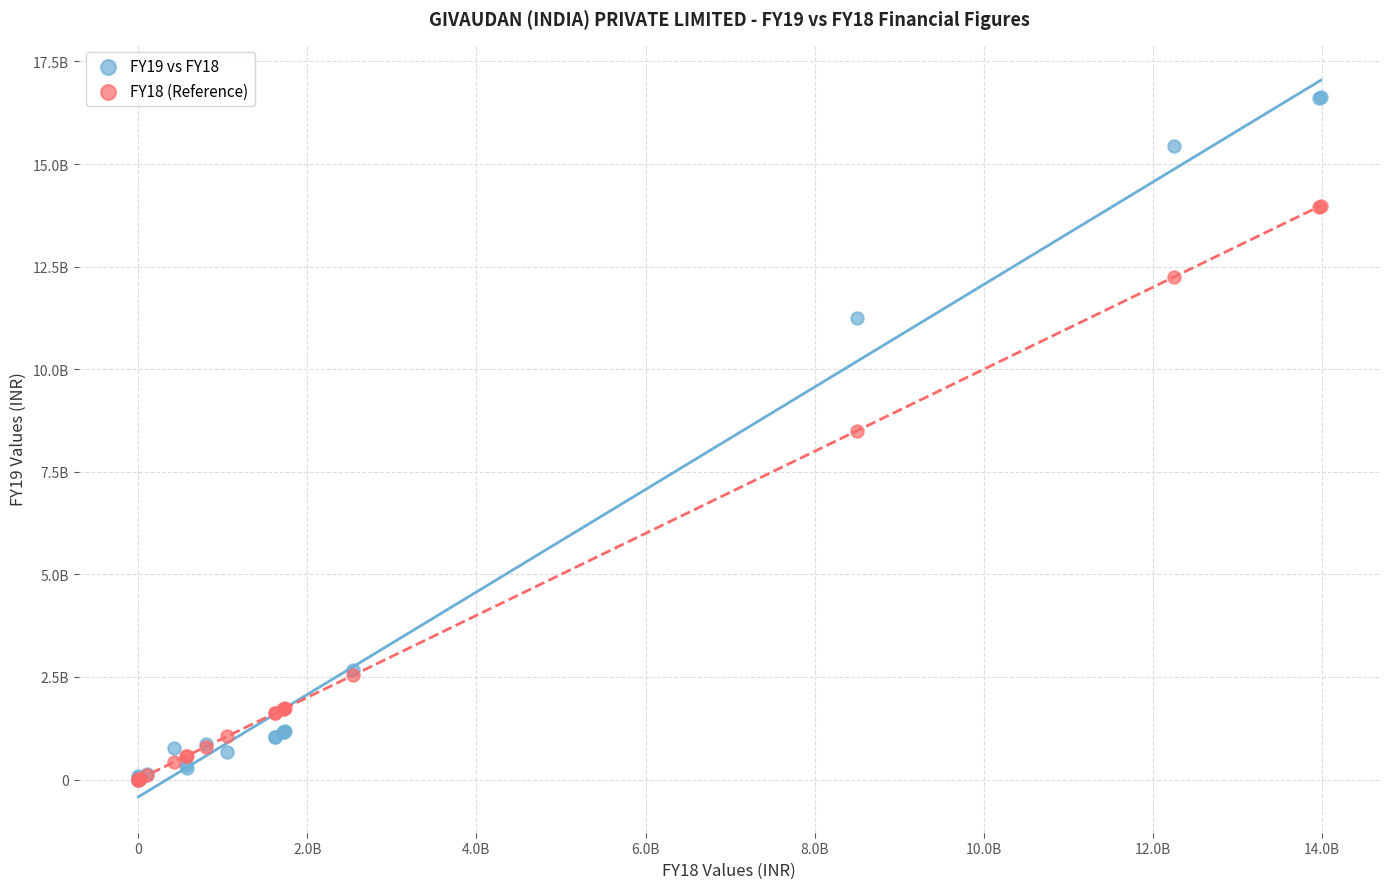

What are all the series names shown in the legend?

FY19 vs FY18, FY18 (Reference)